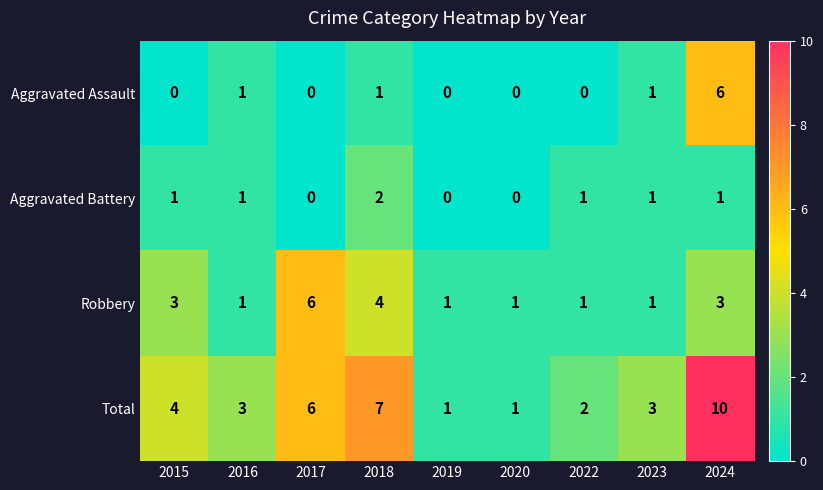

How many distinct data groups are displayed?

4